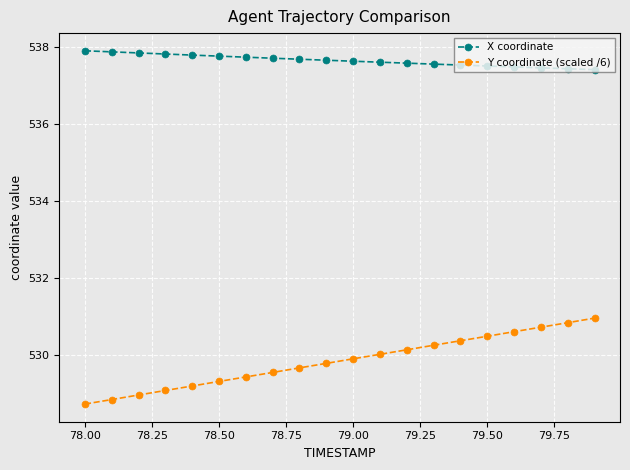

Which series has the largest total across all categories?

X coordinate